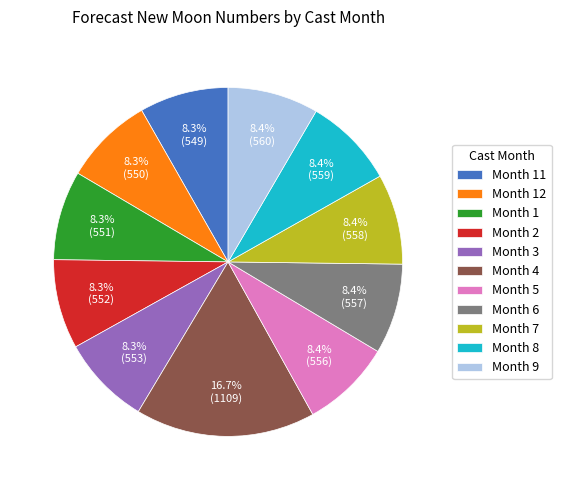

What is the ratio of the value at Month 3 to the value at Month 4?

0.5